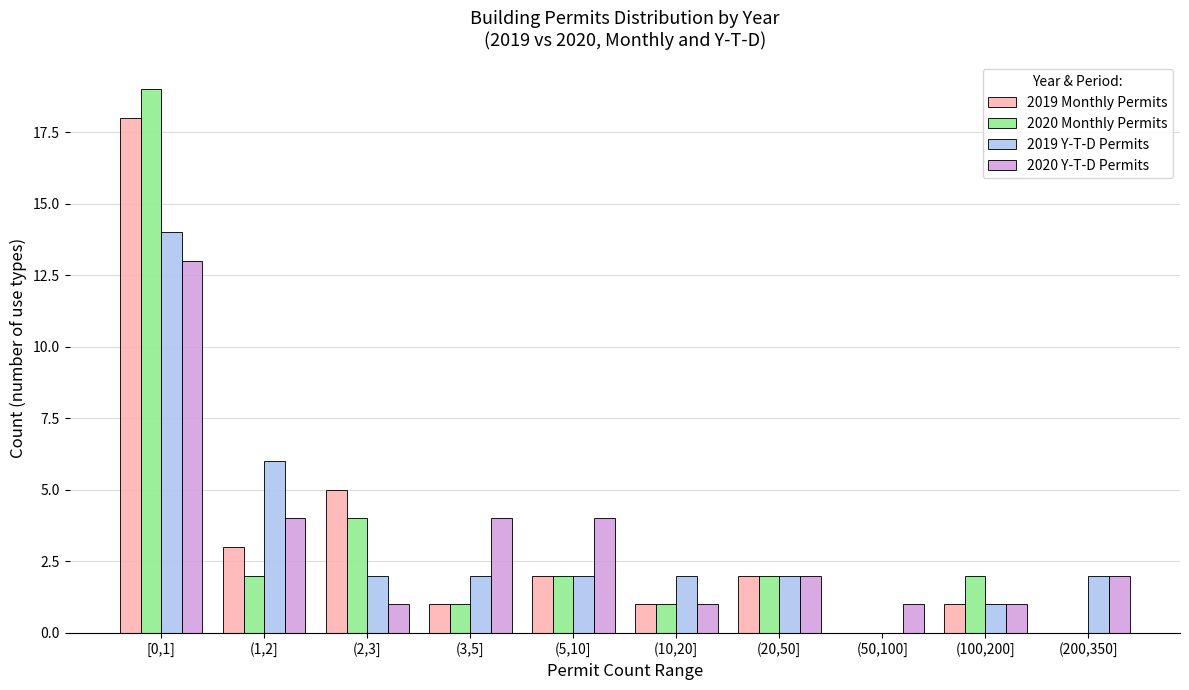

Which series changed the most between (5,10] and (100,200]?

2020 Y-T-D Permits